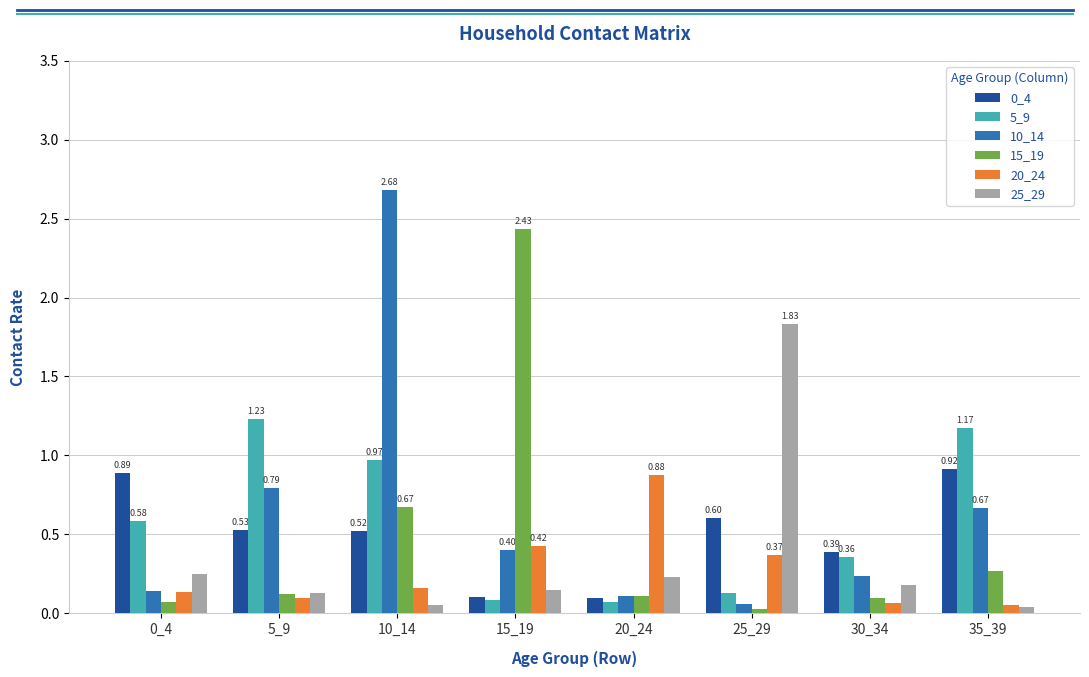

Which series has the largest range (max minus min)?

10_14